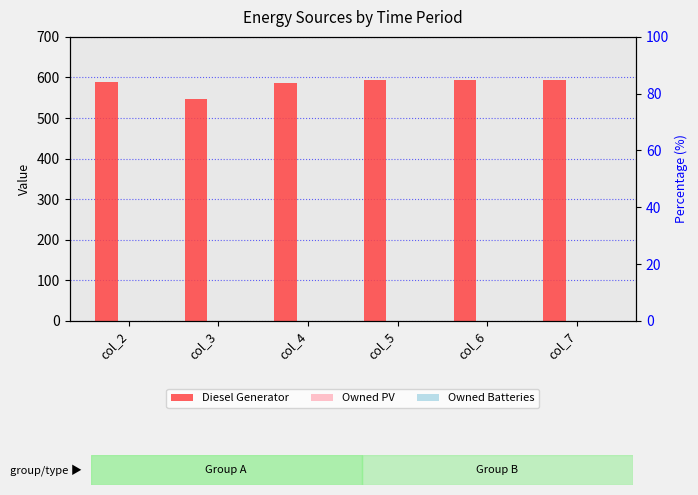

Is the value of Diesel Generator at col_2 greater than the value of Owned PV at col_6?

Yes